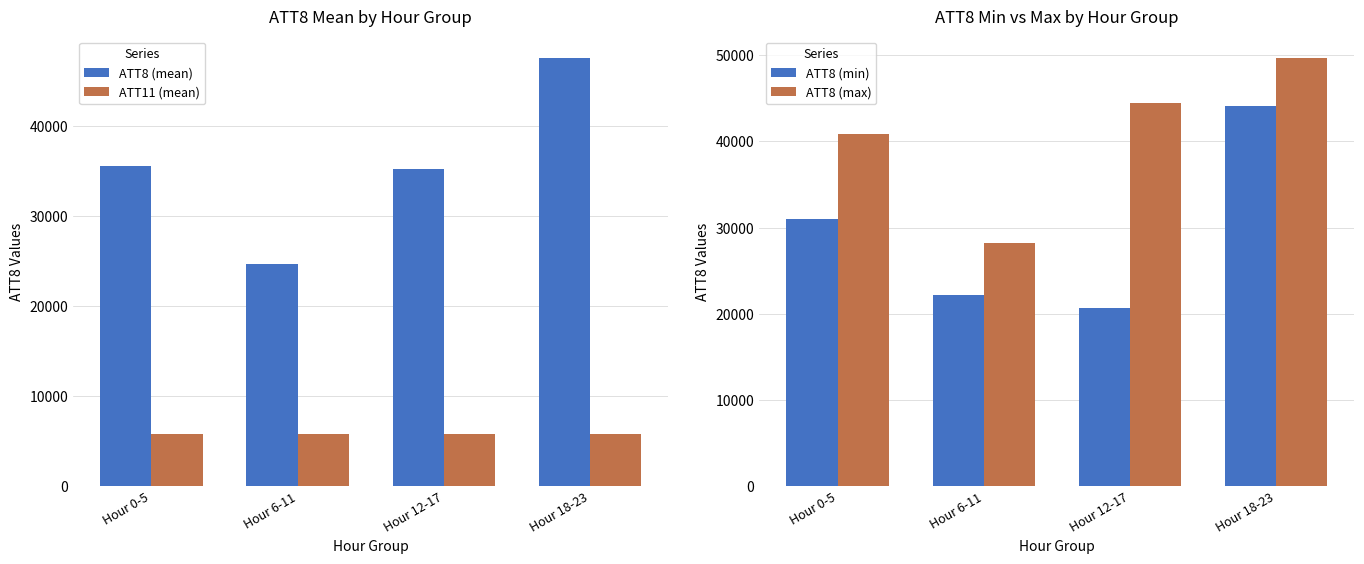

Which series has the largest range (max minus min)?

ATT8 (min)